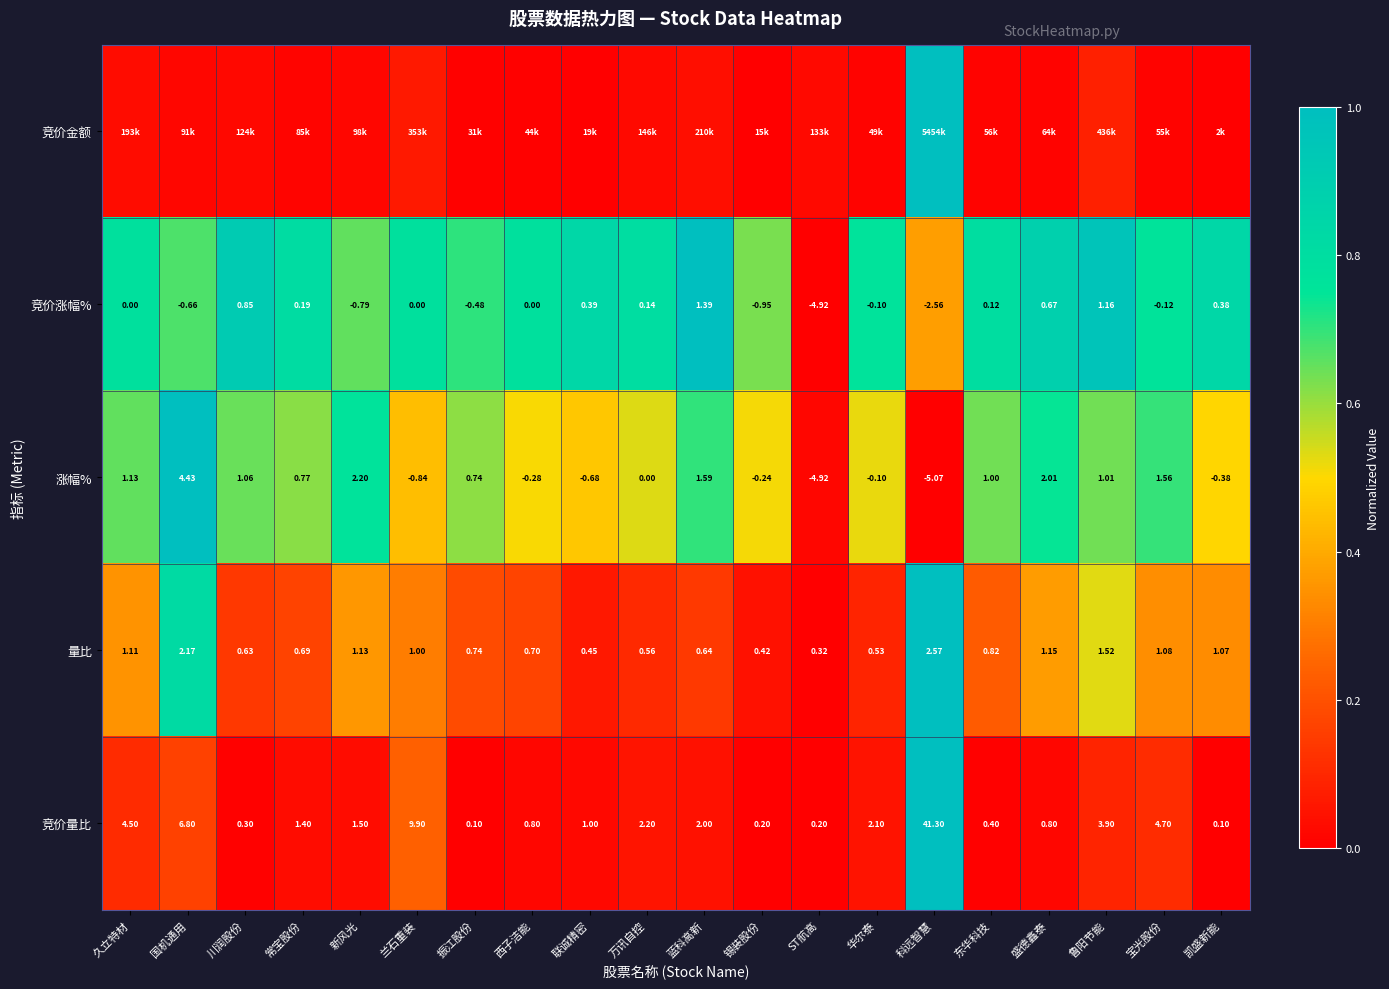

Where is 涨幅% nearest to the value 0?

万讯自控